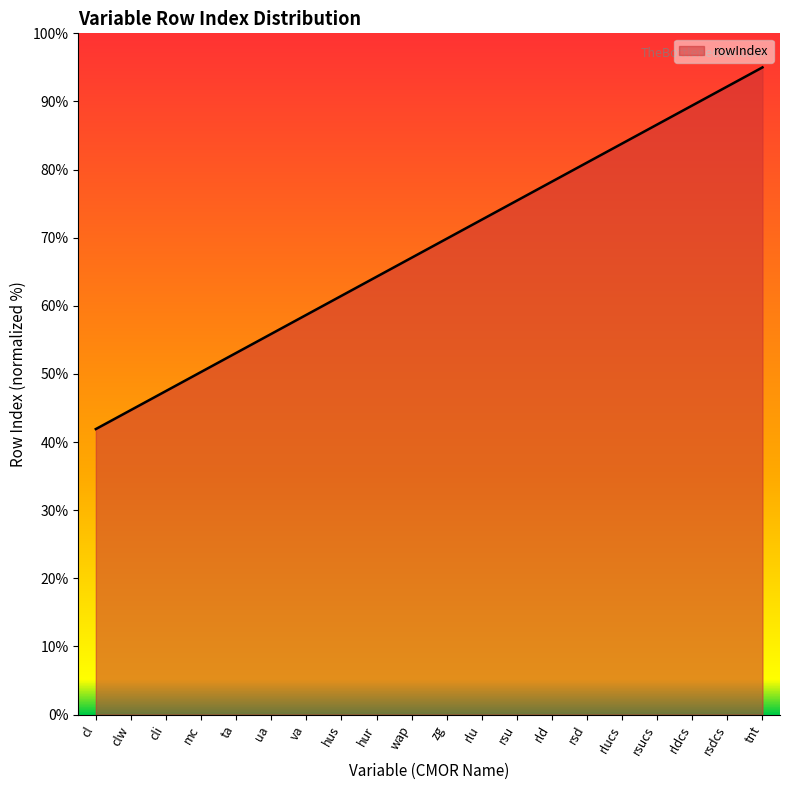

Reading left to right, what are all the values shown in this chart?

cl=41.9	clw=44.7	cli=47.5	mc=50.3	ta=53.1	ua=55.9	va=58.7	hus=61.5	hur=64.3	wap=67.1	zg=69.9	rlu=72.6	rsu=75.4	rld=78.2	rsd=81.0	rlucs=83.8	rsucs=86.6	rldcs=89.4	rsdcs=92.2	tnt=95.0